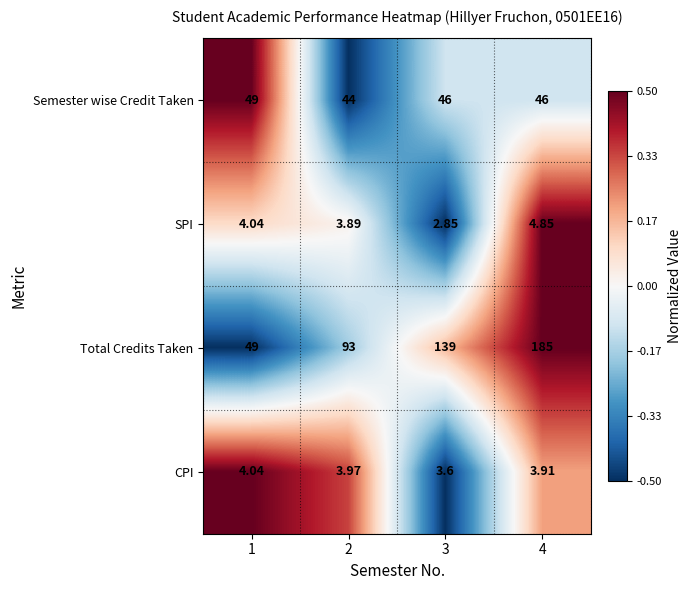

What is the total value across all series at 4?

239.8